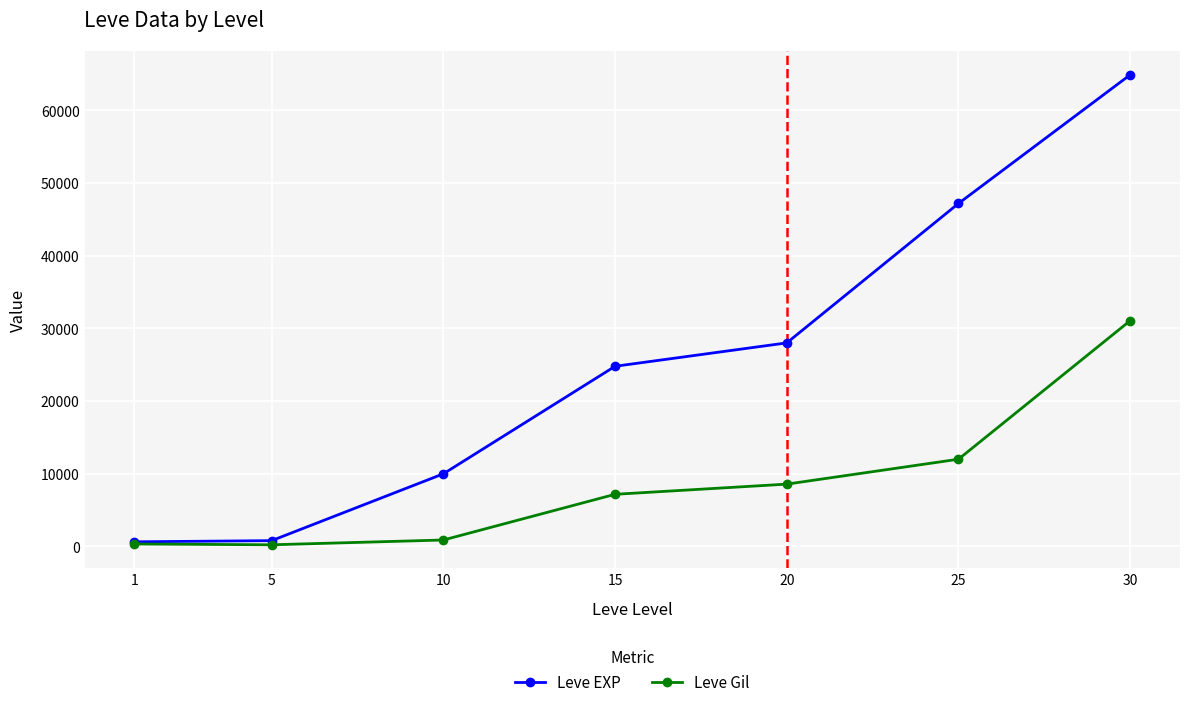

The value of Leve Gil at 30 is 16422. True or false?

False